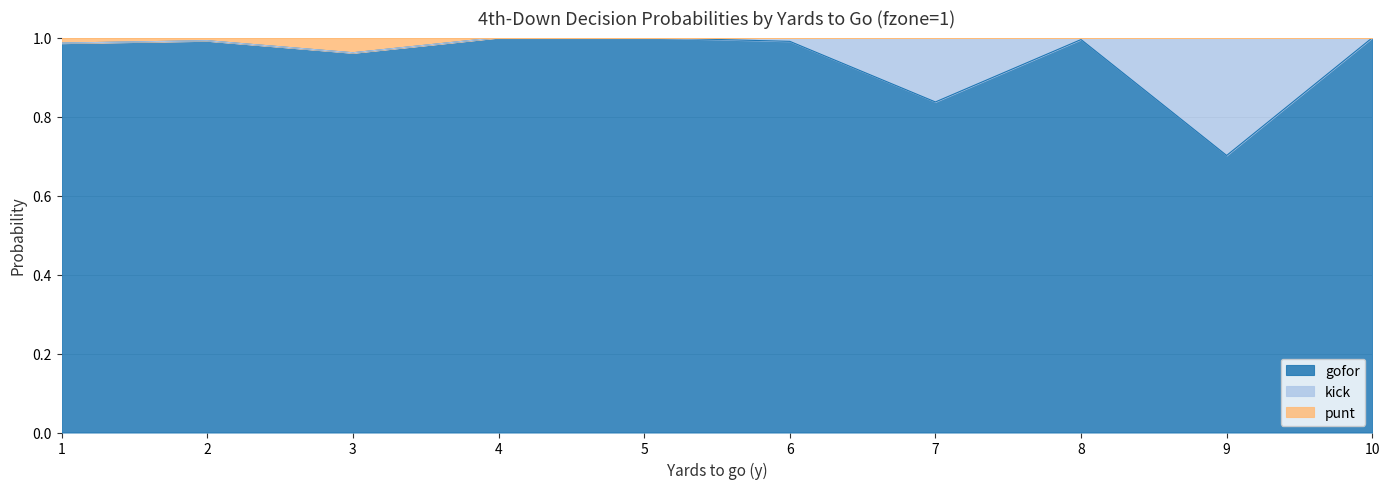

What is the minimum value for gofor?

0.7